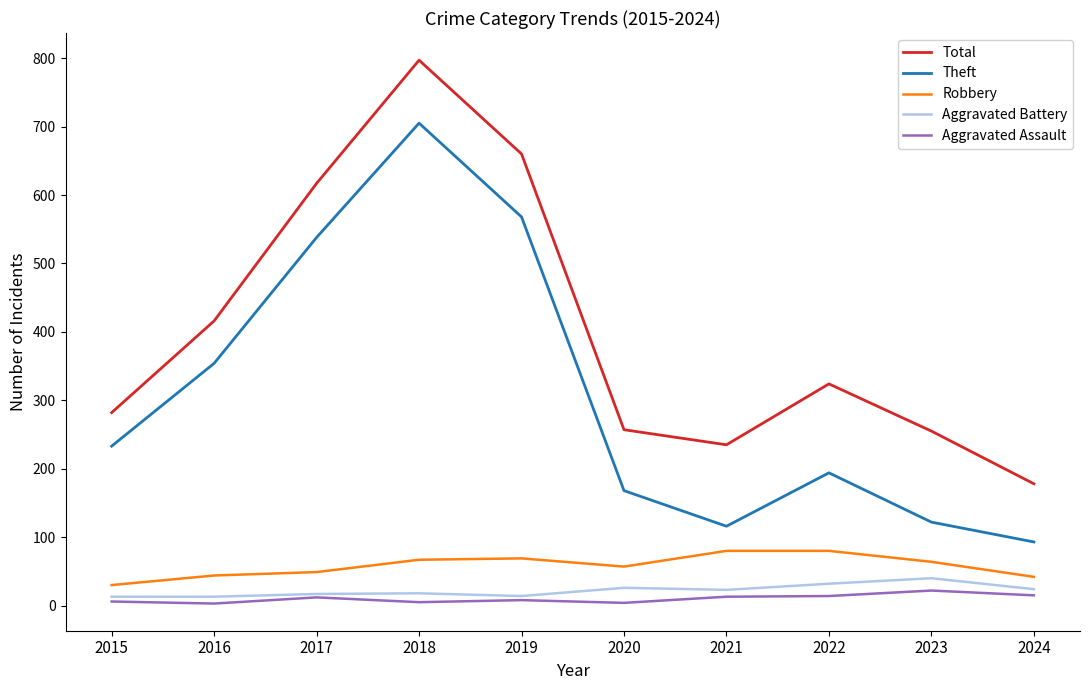

What is the difference between the maximum and minimum values in the Aggravated Battery series?

27